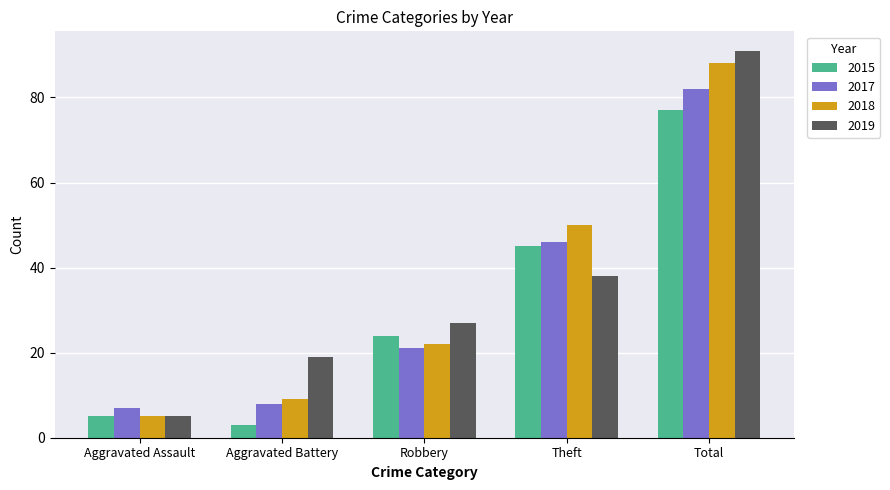

At which category does the chart reach its minimum across all series?

Aggravated Battery